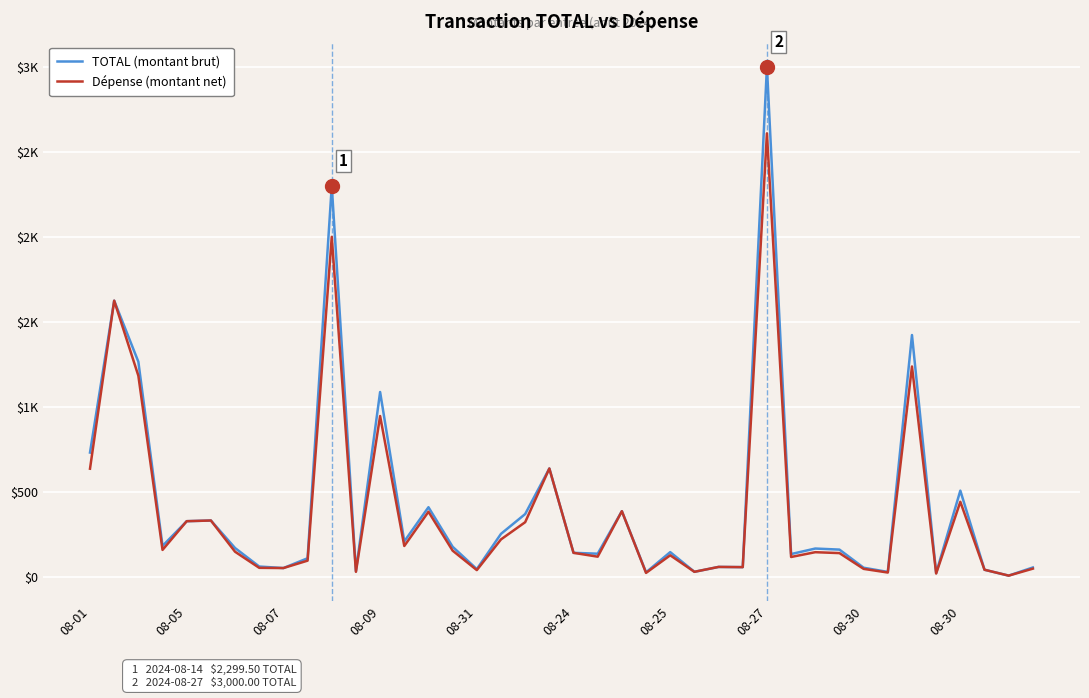

What are all the series names shown in the legend?

TOTAL (montant brut), Dépense (montant net)